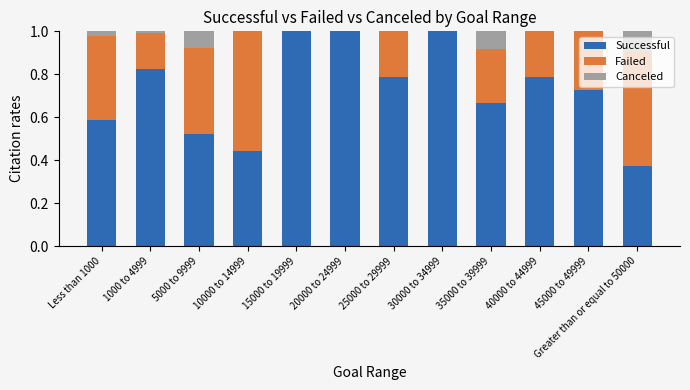

What is the total value across all series at 20000 to 24999?

1.0